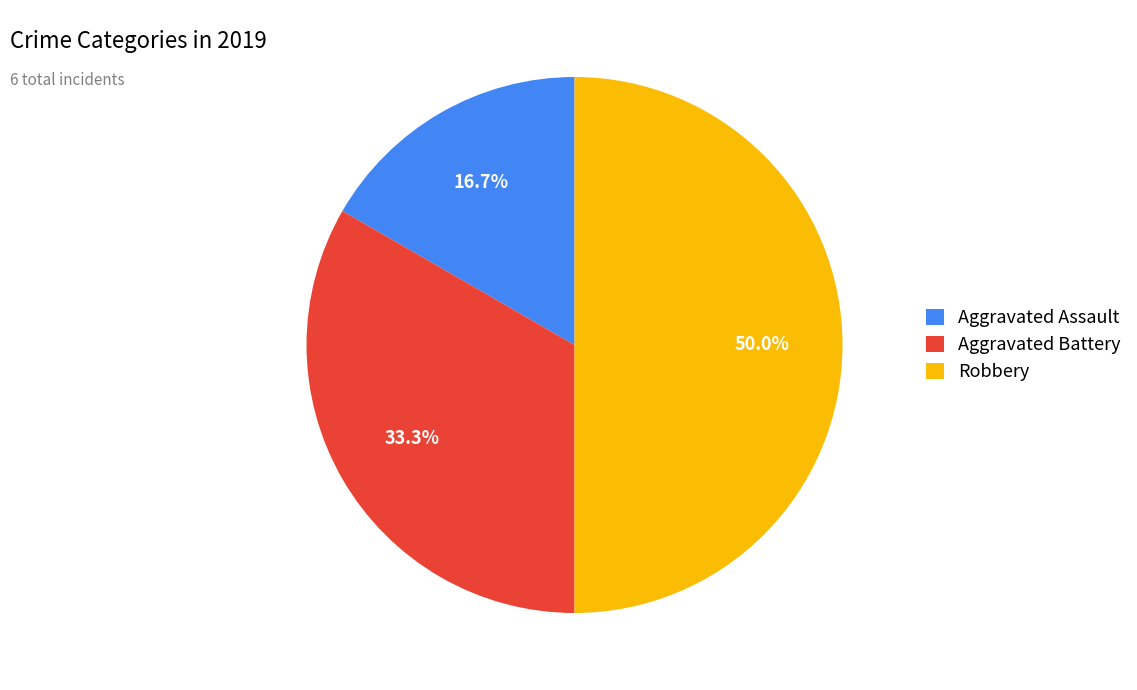

Between Aggravated Battery and Robbery, which is larger?

Robbery